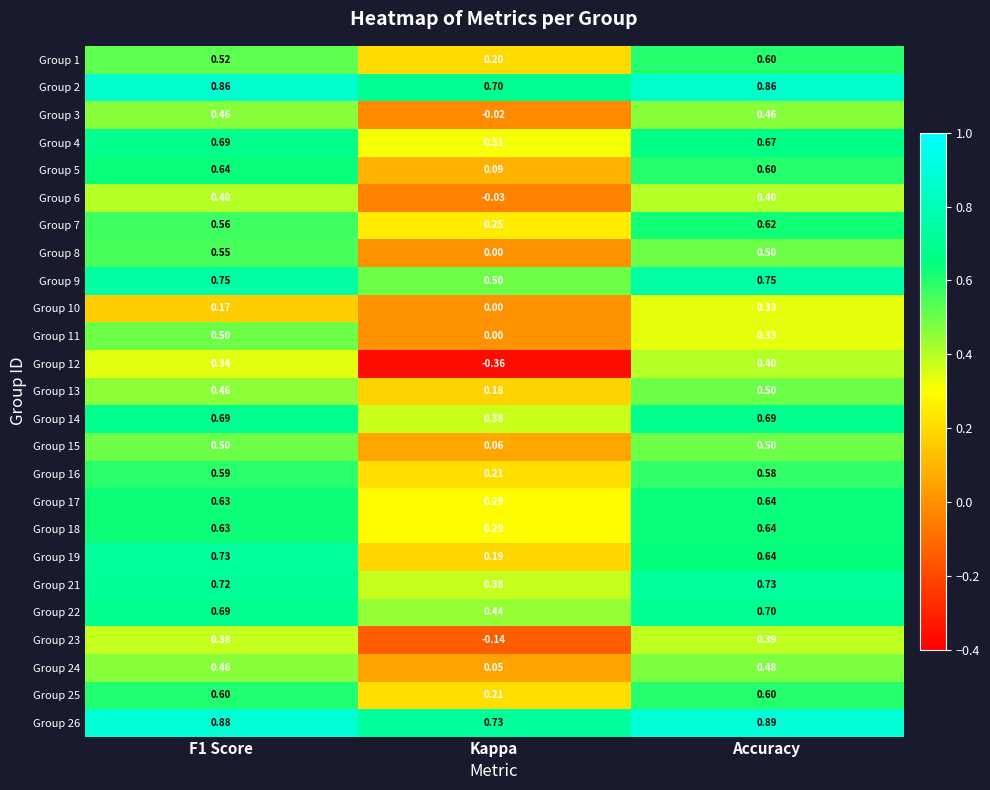

At which label is Group 4 closest to 0?

Kappa